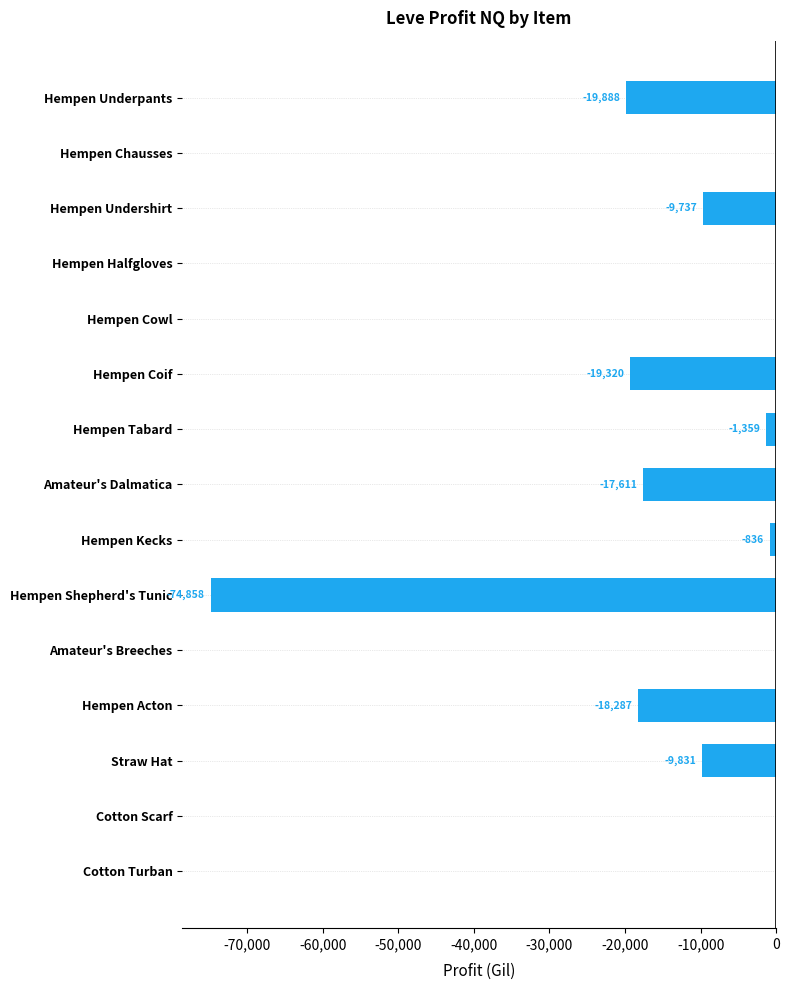

What is the average value?

-11448.6